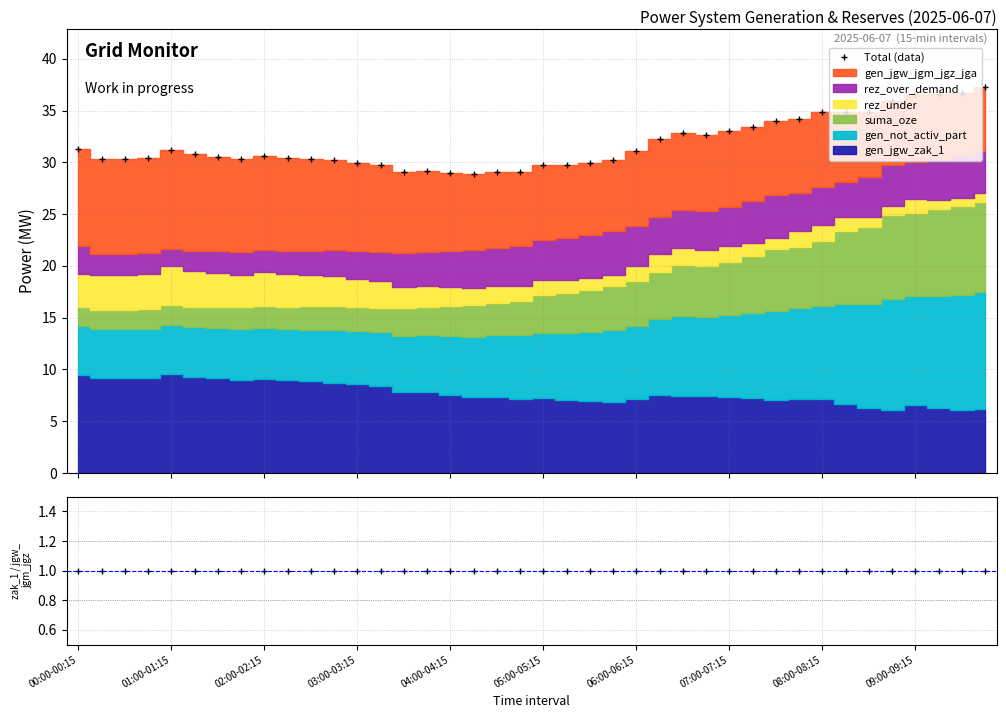

Where does the data first go above 30619?

00:00-00:15